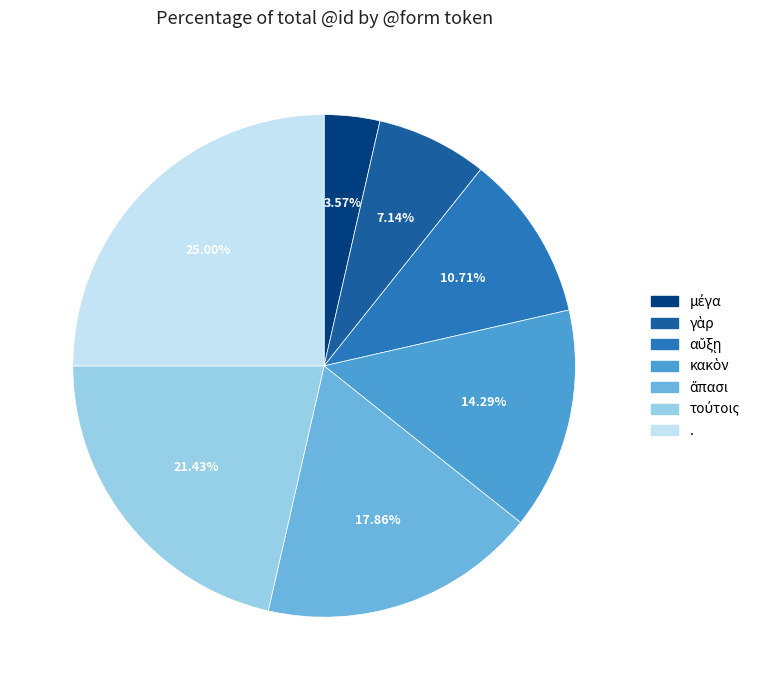

Does any single category account for the majority?

No